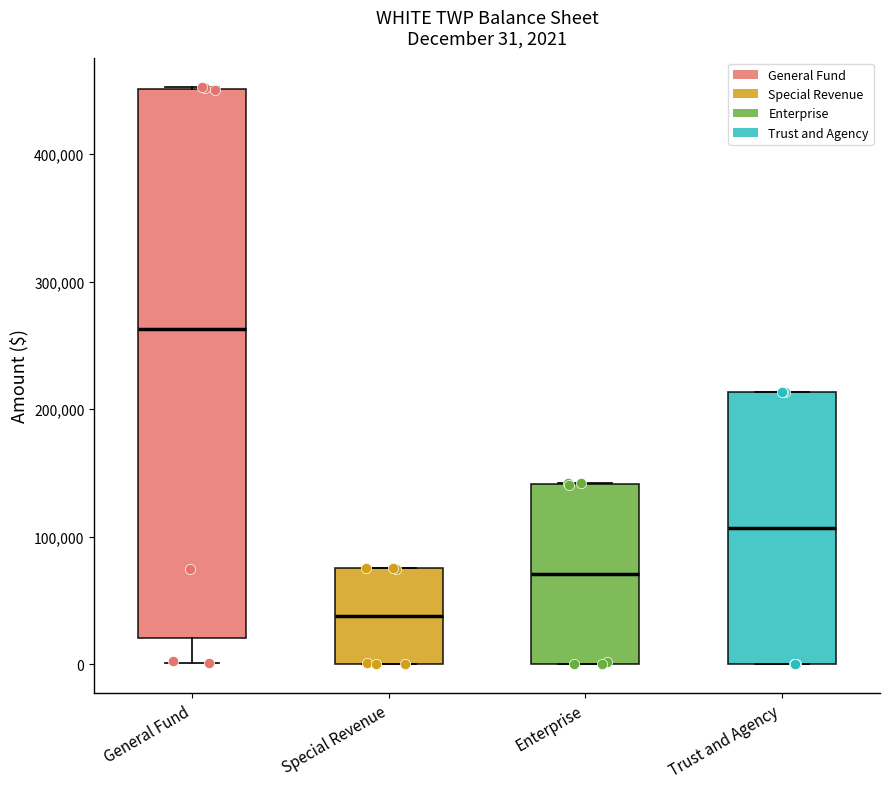

Which box is the tallest, from its lower edge to its upper edge?

General Fund